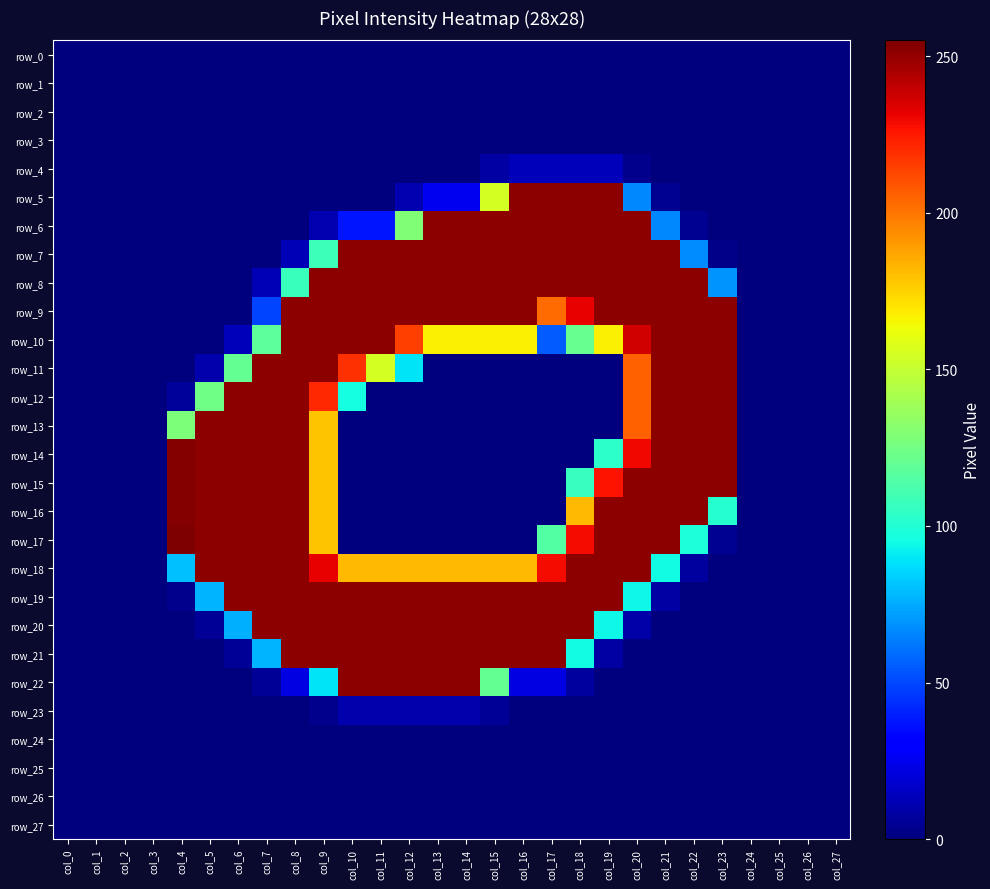

Is it true that row_21 equals 0 at col_3?

True